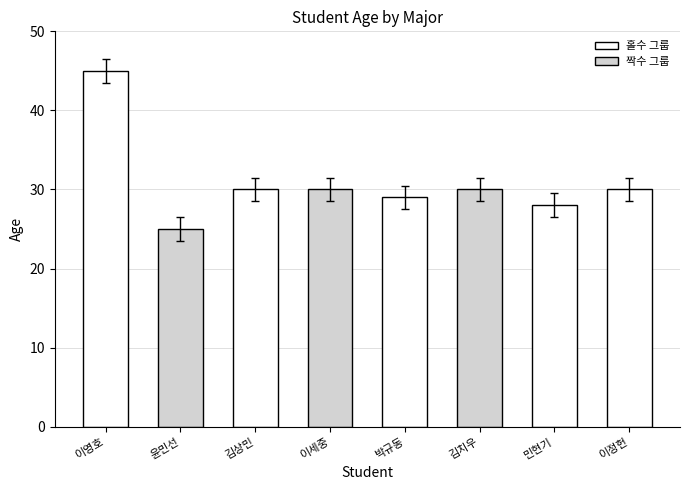

What is the minimum value shown in the chart?

25